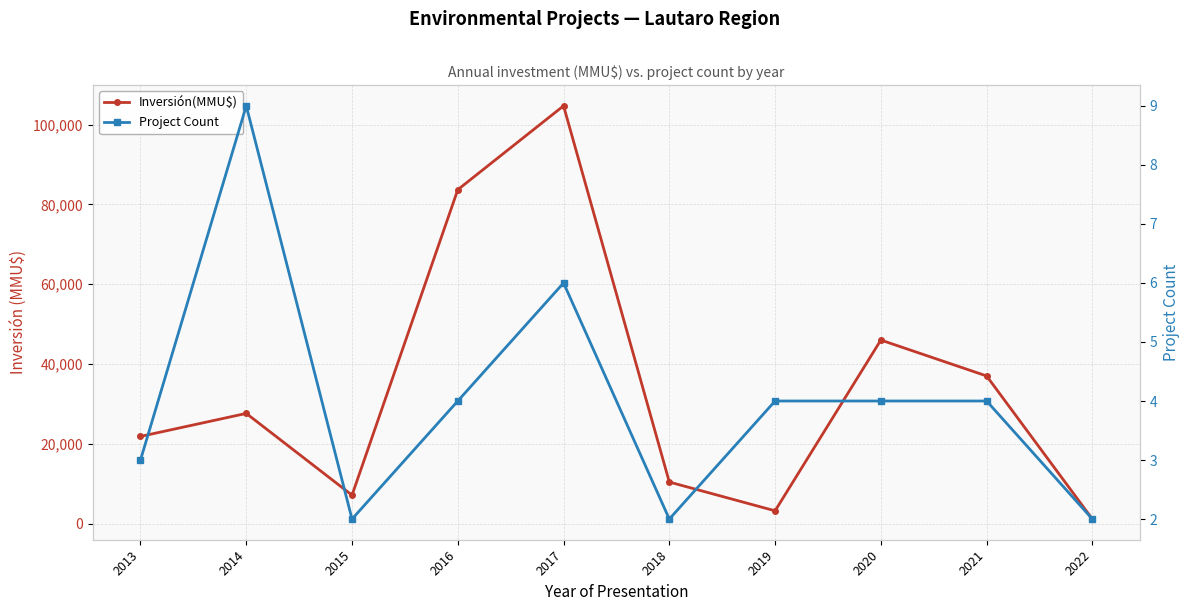

Reading right to left, extract all data points from this chart.

Inversión(MMU$): 1121	37000	46000	3190	10403	104720	83700	7116	27608	21840
Project Count: 2	4	4	4	2	6	4	2	9	3